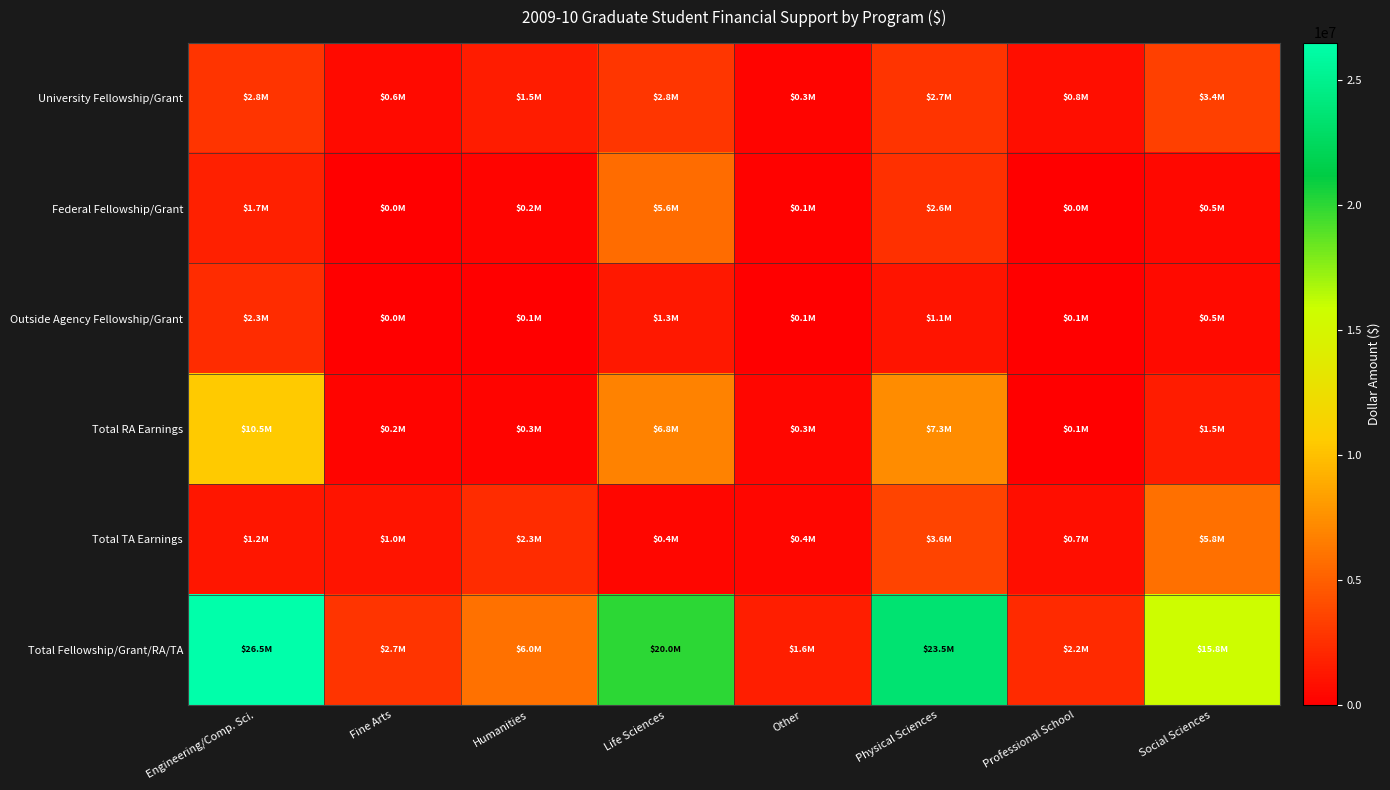

Reading left to right, transcribe all the data shown in this chart.

University Fellowship/Grant: Engineering/Comp. Sci.=2775801	Fine Arts=550070	Humanities=1537599	Life Sciences=2804970	Other=288677	Physical Sciences=2695009	Professional School=781106	Social Sciences=3357967
Federal Fellowship/Grant: Engineering/Comp. Sci.=1681753	Fine Arts=0	Humanities=213825	Life Sciences=5638018	Other=123739	Physical Sciences=2573075	Professional School=48000	Social Sciences=505924
Outside Agency Fellowship/Grant: Engineering/Comp. Sci.=2325052	Fine Arts=40310	Humanities=69913	Life Sciences=1324670	Other=67006	Physical Sciences=1061970	Professional School=67677	Social Sciences=530947
Total RA Earnings: Engineering/Comp. Sci.=10544130	Fine Arts=209820	Humanities=262397	Life Sciences=6767335	Other=312999	Physical Sciences=7277651	Professional School=90109	Social Sciences=1492278
Total TA Earnings: Engineering/Comp. Sci.=1200220	Fine Arts=1038682	Humanities=2334050	Life Sciences=383568	Other=360908	Physical Sciences=3608848	Professional School=745661	Social Sciences=5807075
Total Fellowship/Grant/RA/TA: Engineering/Comp. Sci.=26500418	Fine Arts=2741163	Humanities=5981997	Life Sciences=20001251	Other=1591098	Physical Sciences=23521531	Professional School=2229242	Social Sciences=15816034